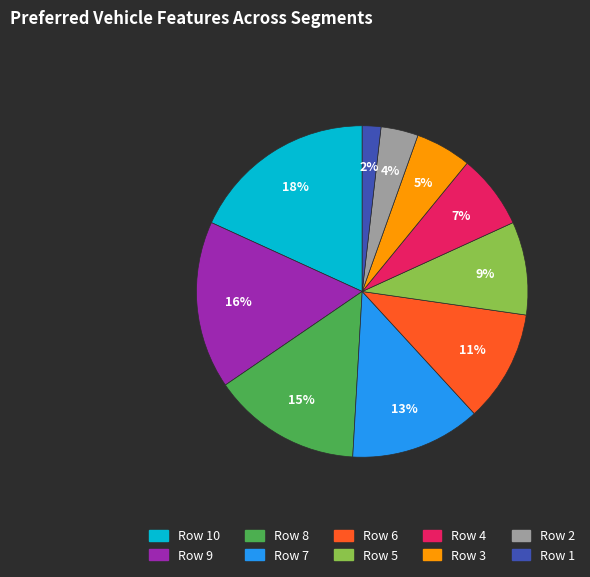

To the nearest percent, what is the difference between the largest and smallest slice percentages?

16%